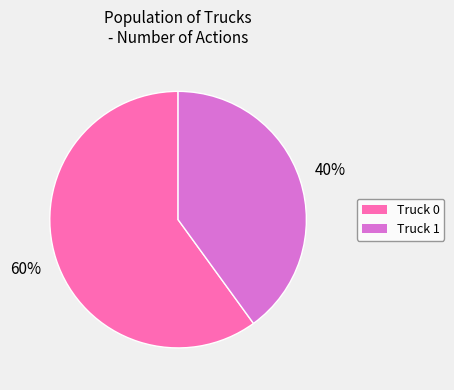

To the nearest percent, what is the difference between the largest and smallest slice percentages?

20%